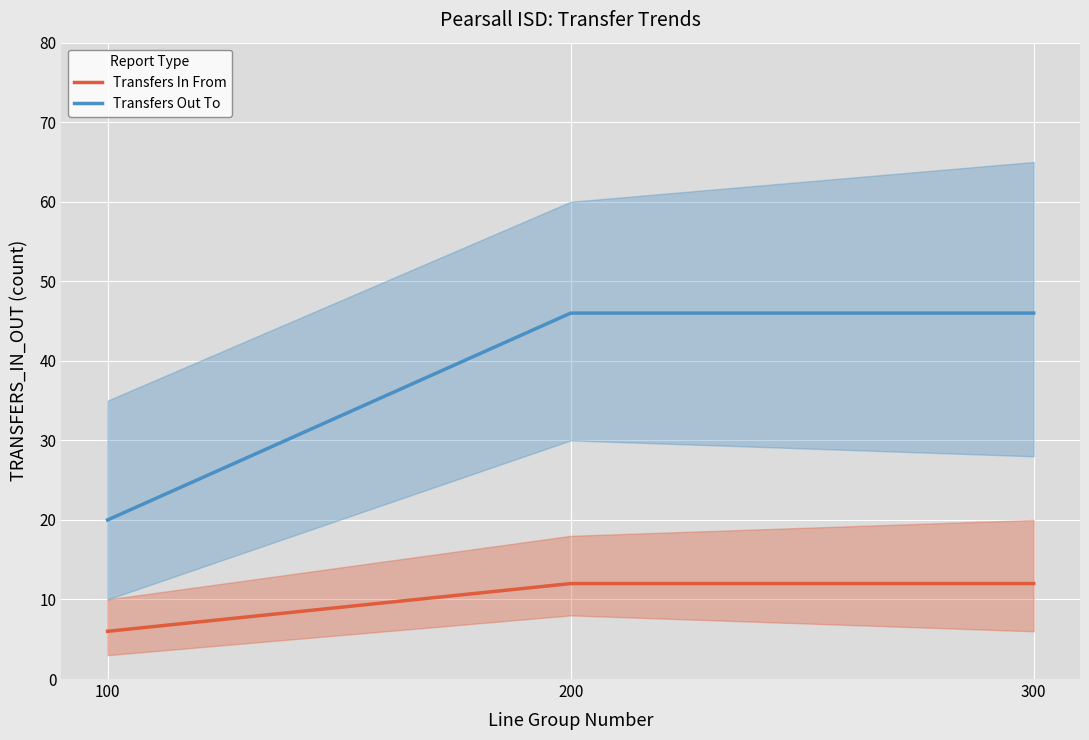

Rank the series by their maximum value, from lowest to highest.

Transfers In From, Transfers Out To